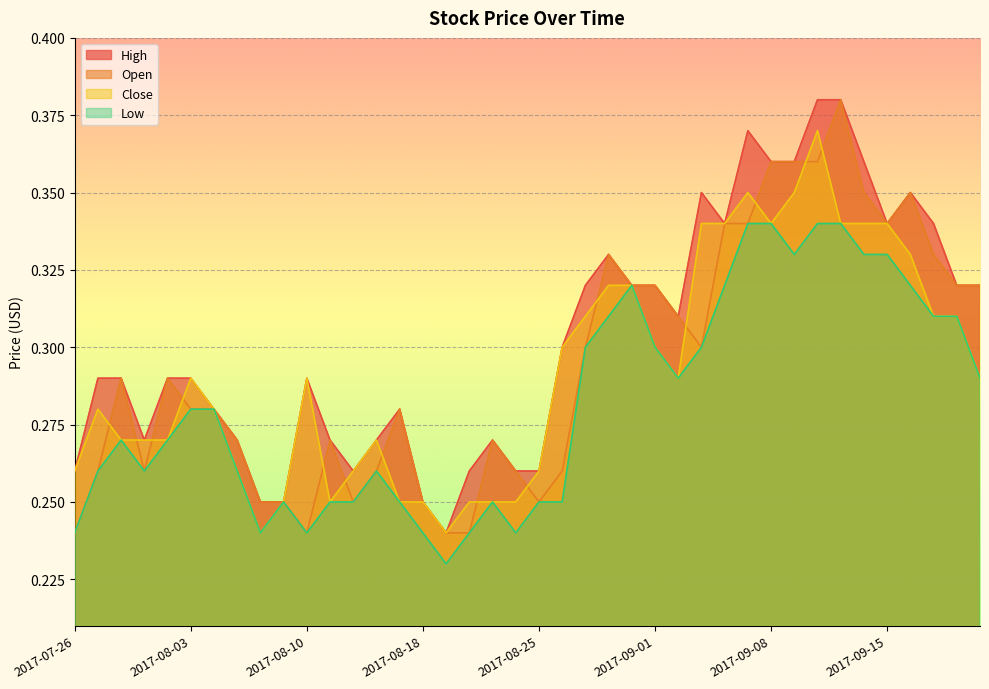

What are all the series names shown in the legend?

High, Open, Close, Low